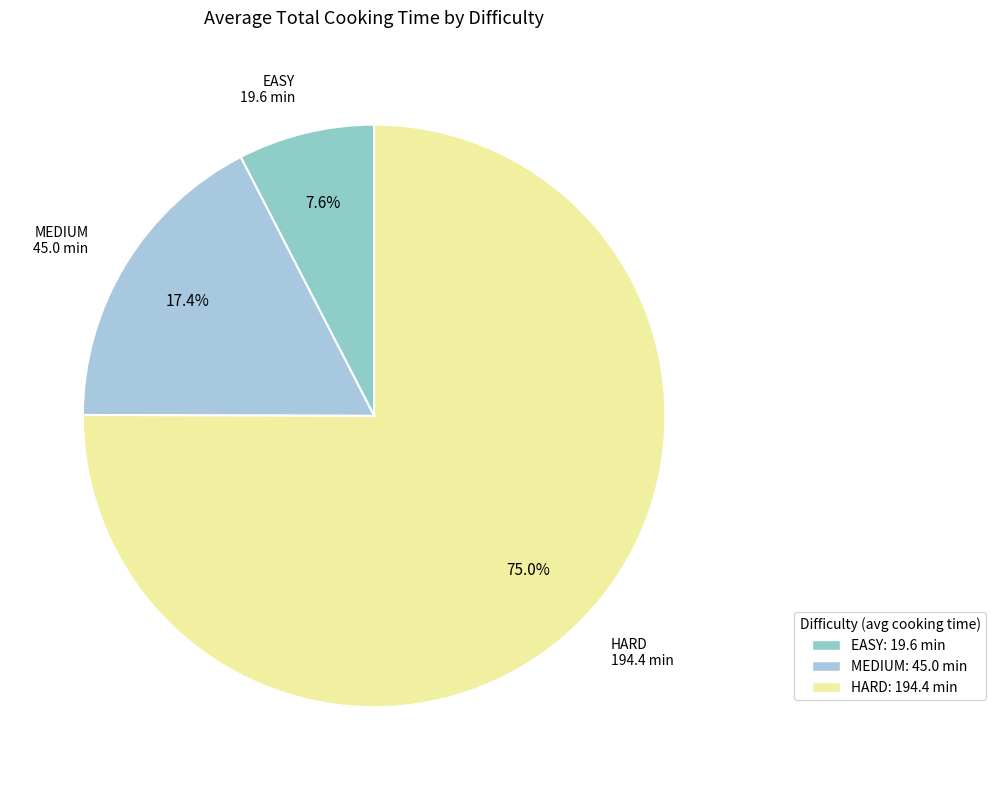

Which has a higher value, EASY or HARD?

HARD